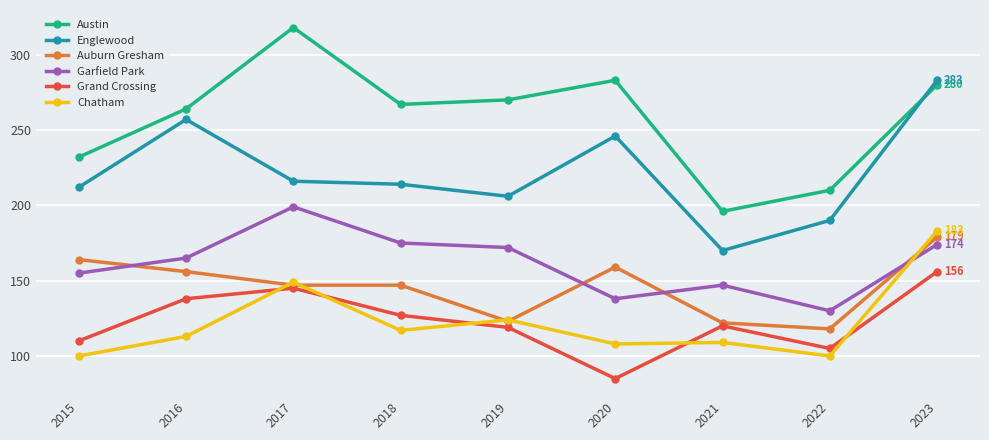

What is the lowest value of the Englewood series?

170